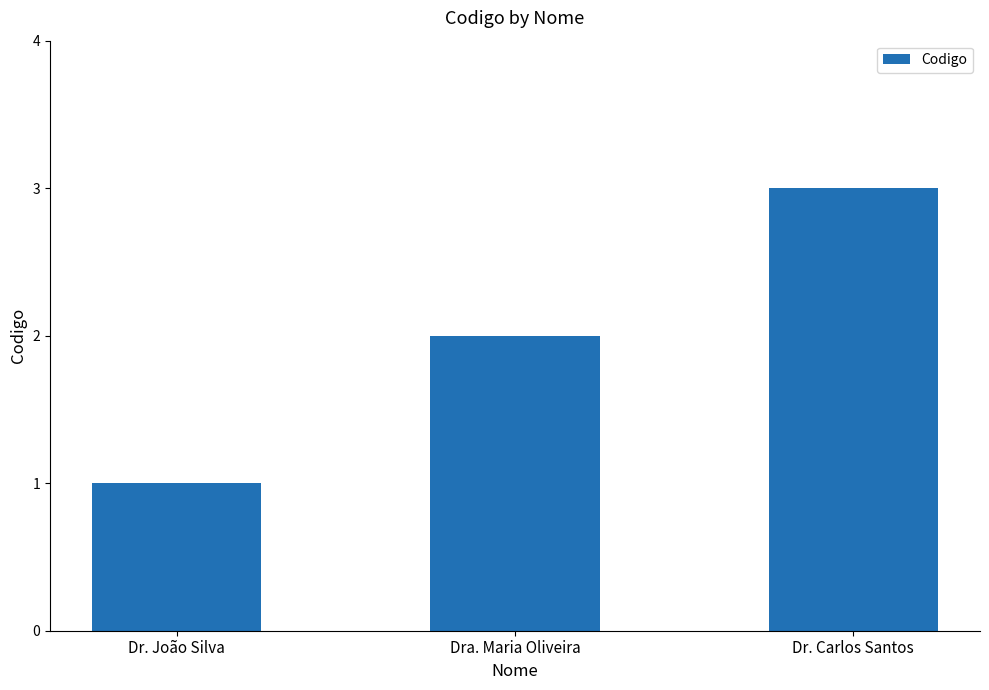

What is the difference between the maximum and second lowest values?

1